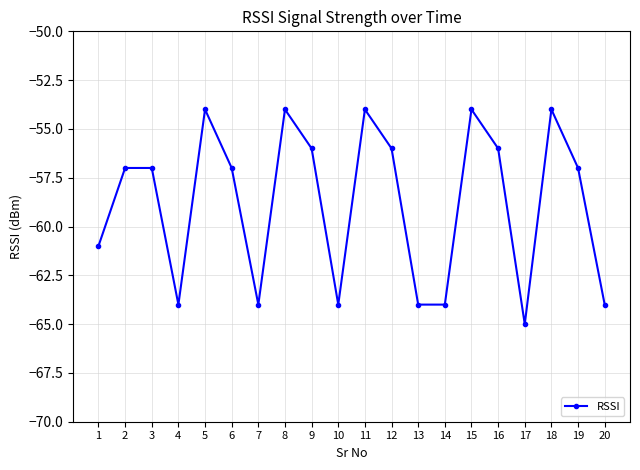

Is it true that the value at 8 is -90?

False